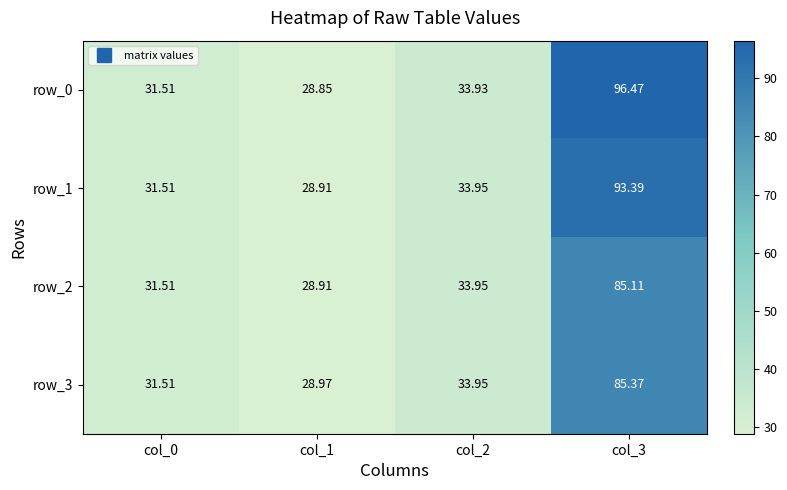

What is the difference between the row_0 values at col_2 and col_3?

62.5